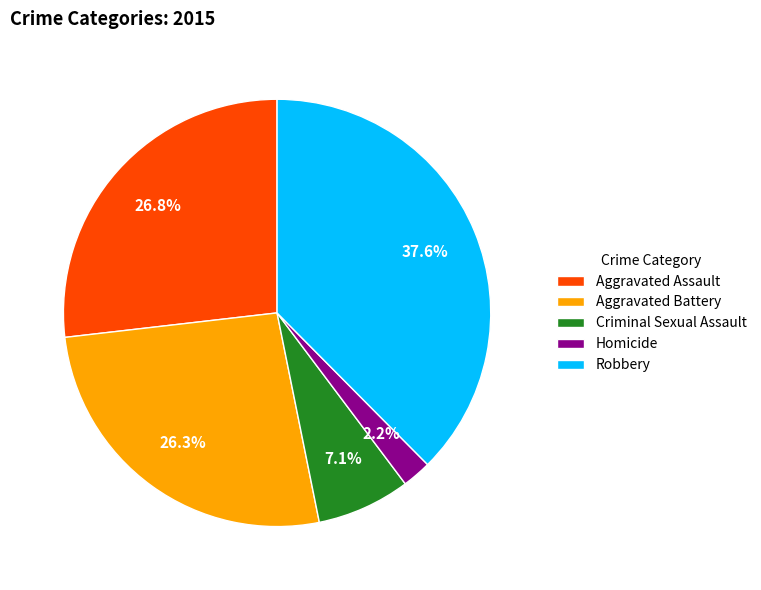

Does Robbery account for over 50% of the chart?

No